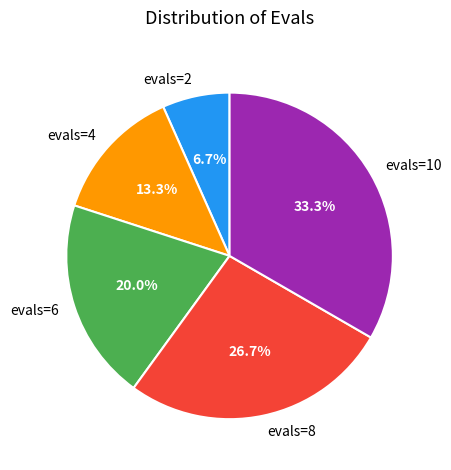

Between evals=2 and evals=6, which is larger?

evals=6